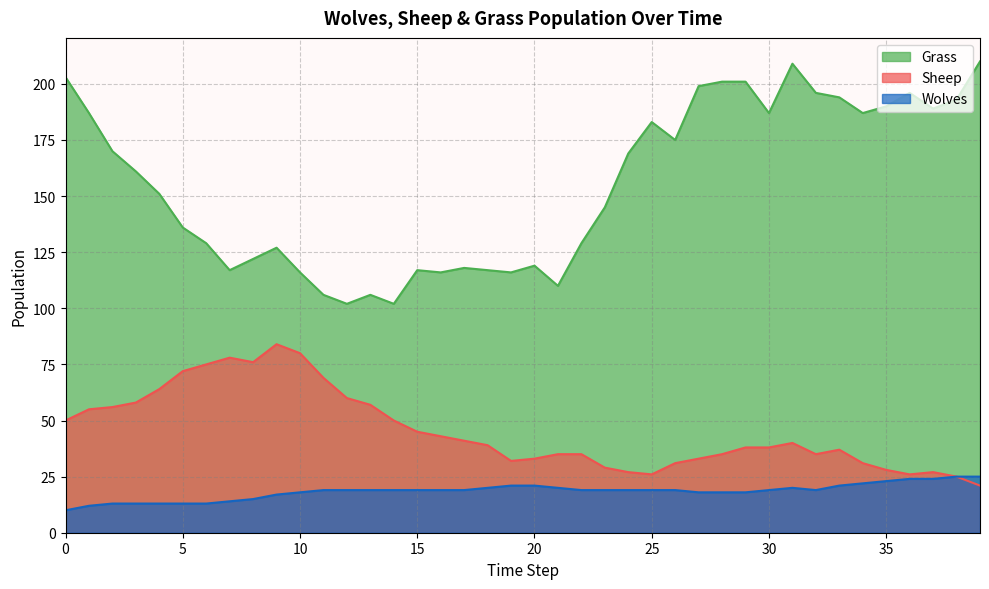

Which series has the largest total across all categories?

Grass